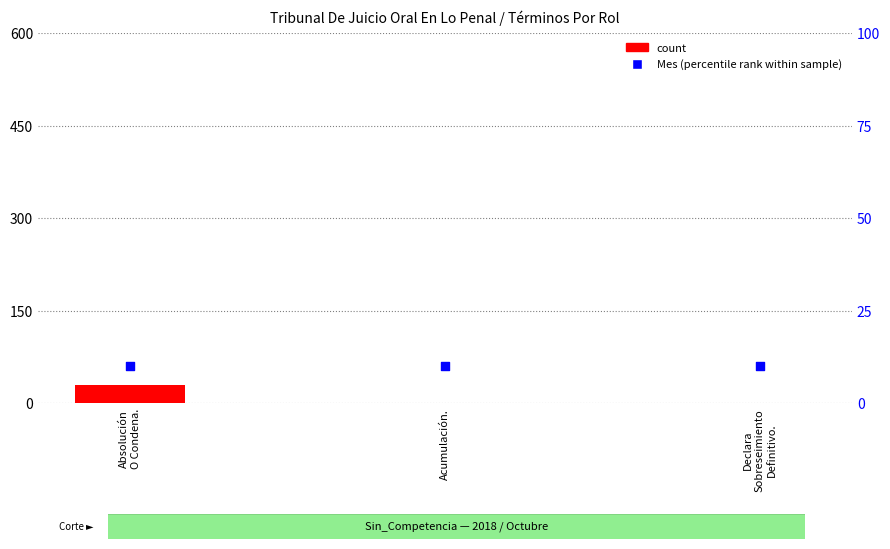

At which category is the sum across all series the highest?

Absolución
O Condena.